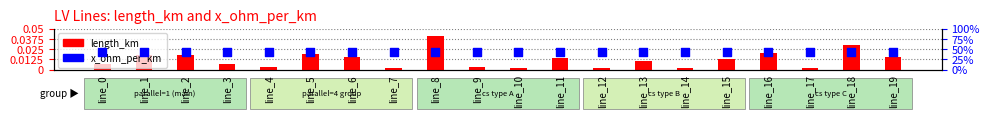

What are all the series names shown in the legend?

length_km, x_ohm_per_km